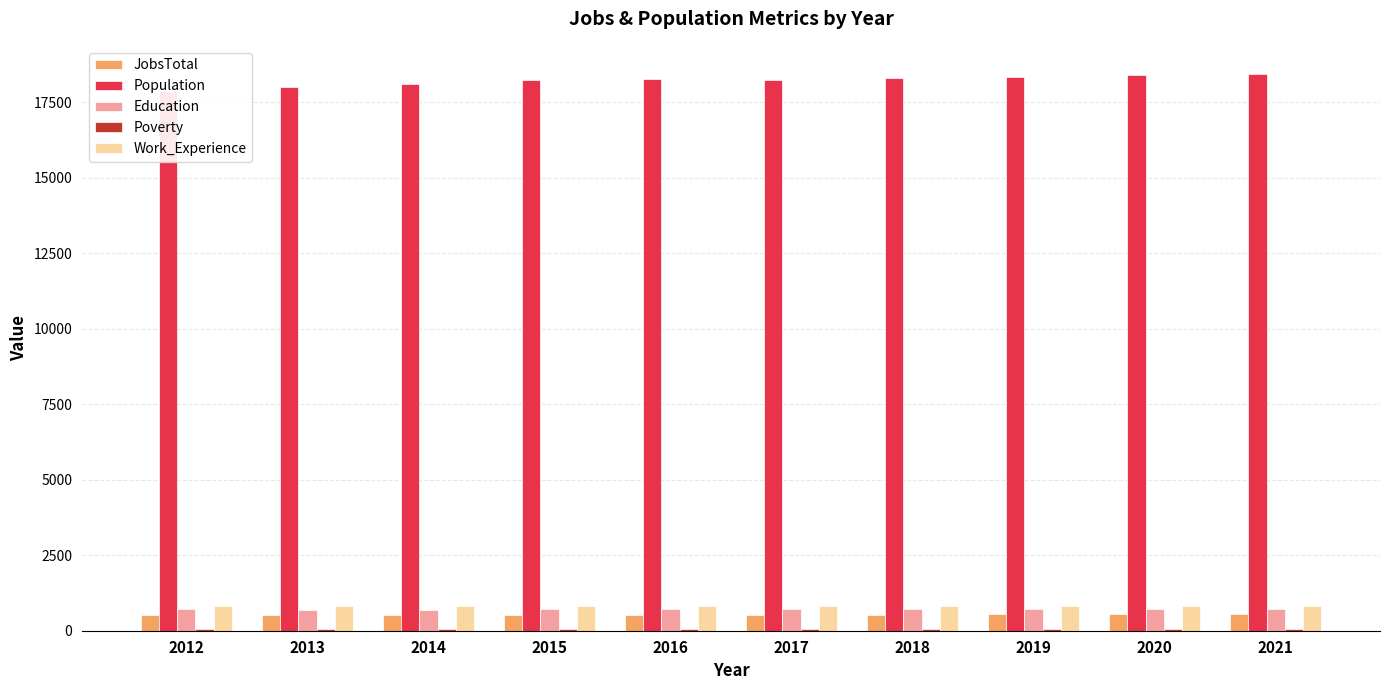

Between 2017 and 2020, which is larger?

2020